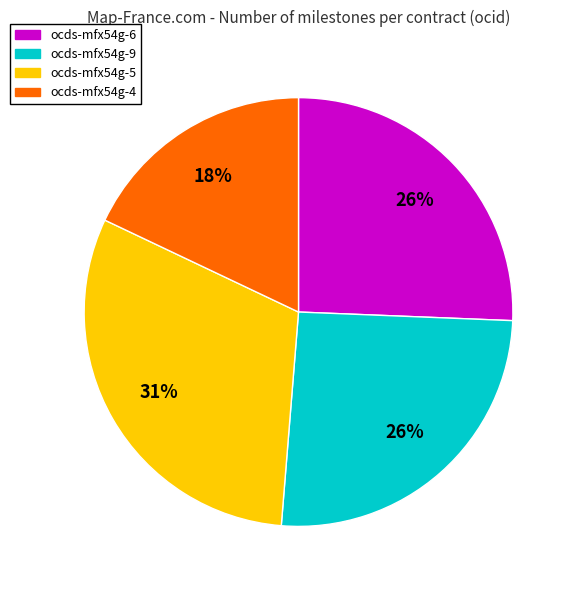

To the nearest percent, what is the difference between the largest and smallest slice percentages?

13%